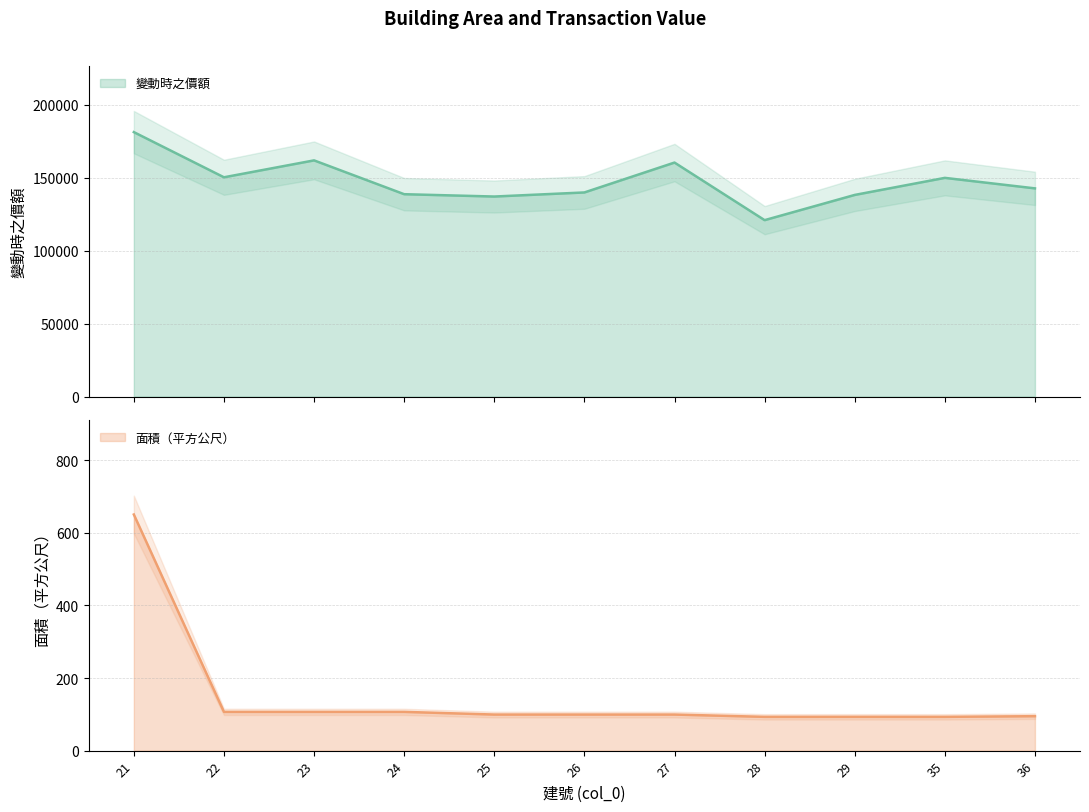

Reading left to right, transcribe all the data shown in this chart.

變動時之價額: 21=181385.0	22=150400.0	23=162000.0	24=138800.0	25=137200.0	26=140000.0	27=160500.0	28=121000.0	29=138300.0	35=150000.0	36=142800.0
面積（平方公尺）: 21=650.2	22=106.7	23=106.7	24=106.7	25=99.3	26=99.3	27=99.3	28=93.0	29=93.1	35=93.0	36=94.8